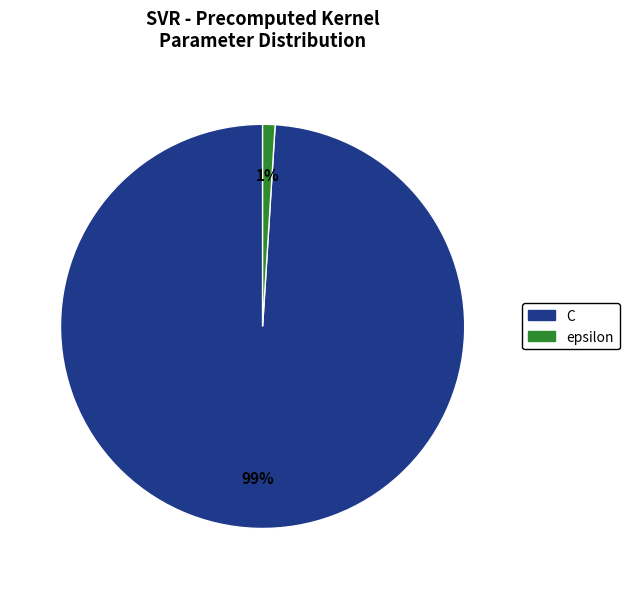

Which category has the biggest portion of the pie?

C